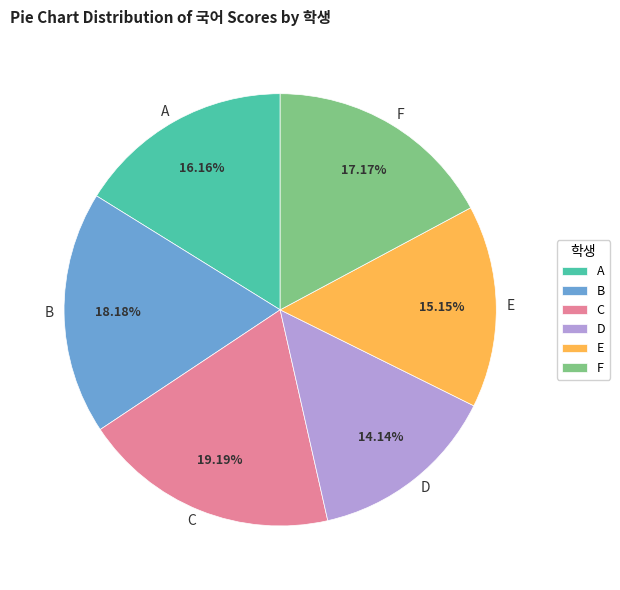

Is it true that F is 24% of the pie?

False